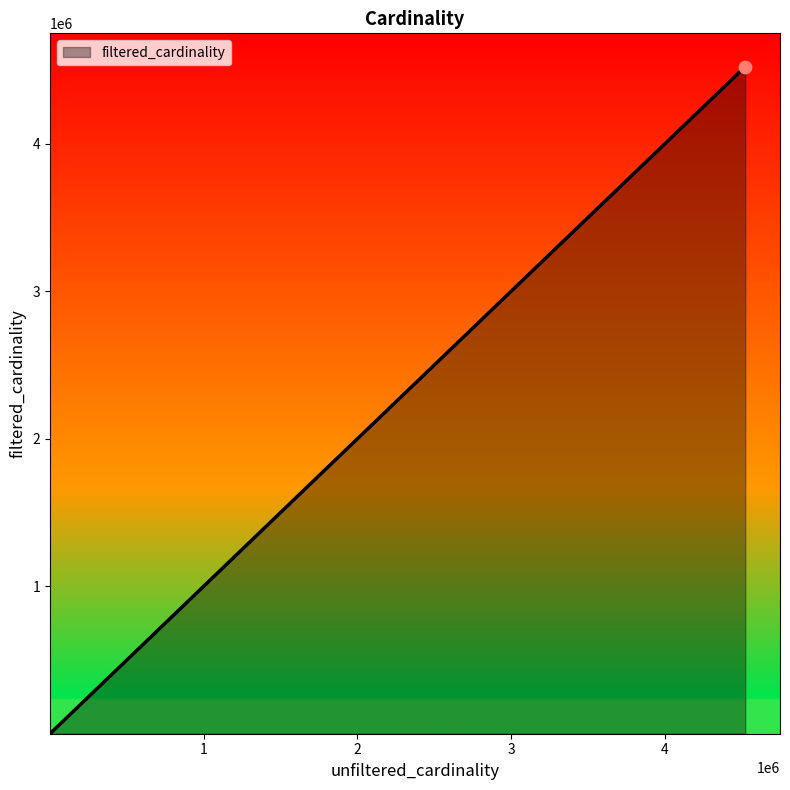

True or false: there are more than 1 points higher than both neighbors.

False